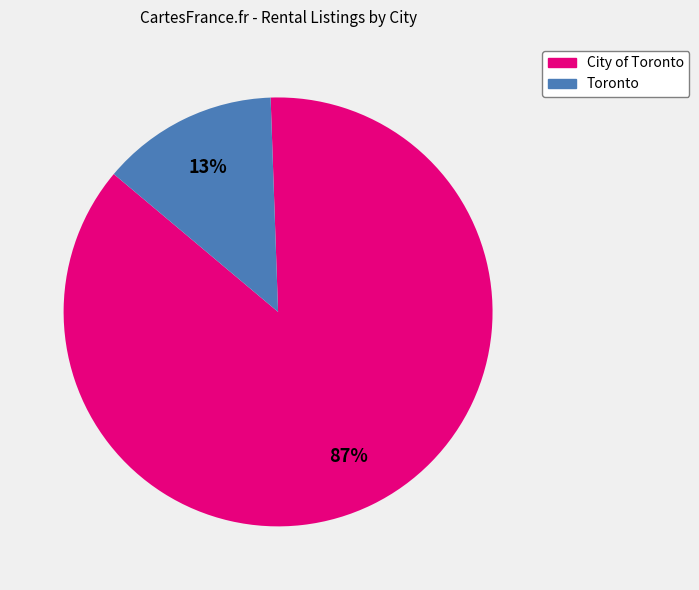

Do City of Toronto and Toronto together represent more than half of the pie?

Yes